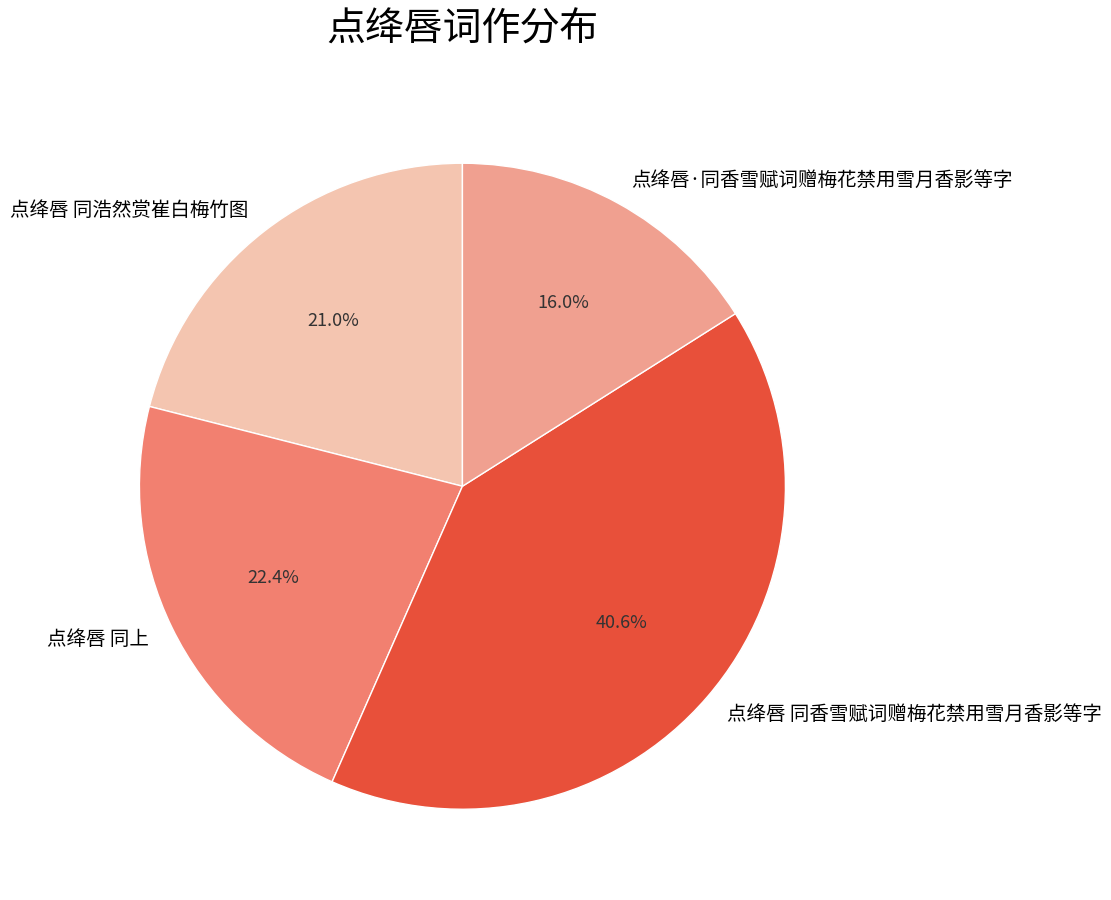

Does 点绛唇 同香雪赋词赠梅花禁用雪月香影等字 account for over 50% of the chart?

No